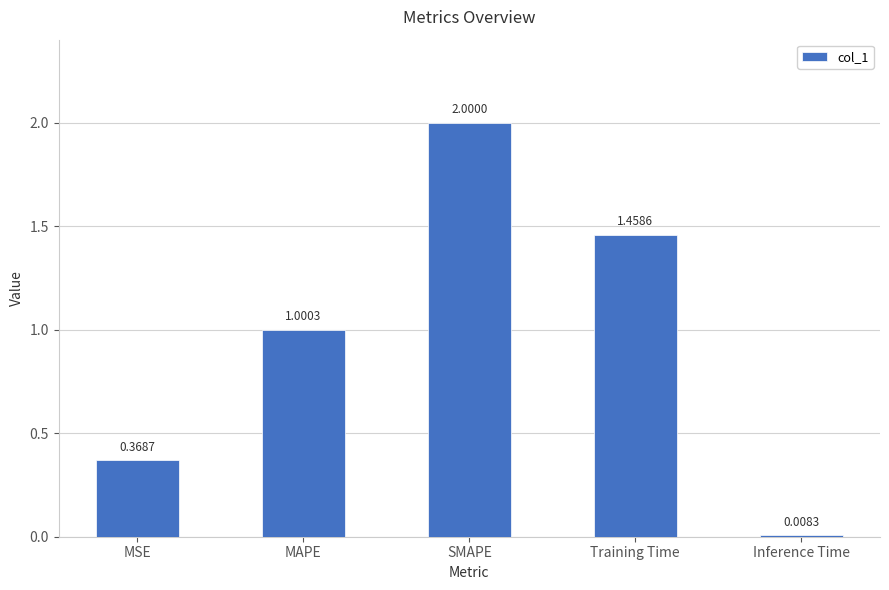

Rank the categories by value from lowest to highest.

Inference Time, MSE, MAPE, Training Time, SMAPE